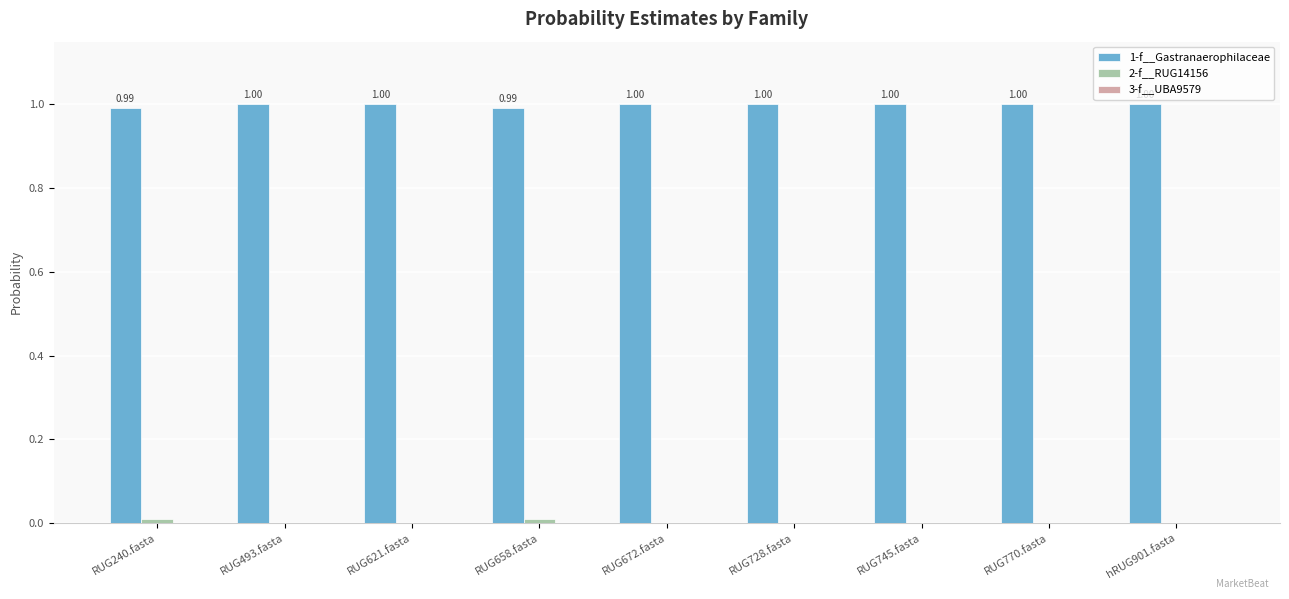

Read the 1-f__Gastranaerophilaceae value at RUG493.fasta.

1.0